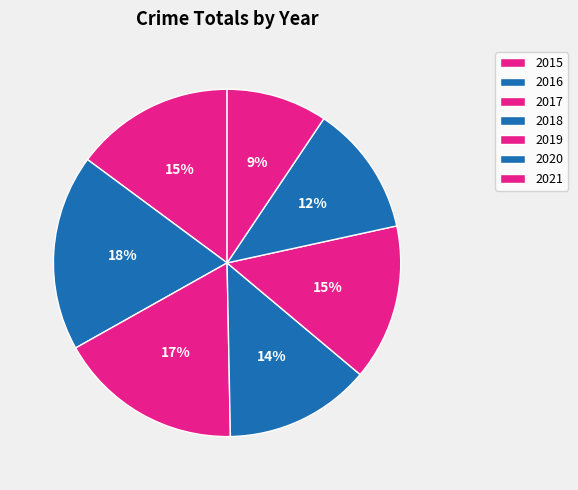

Is there a majority slice in this chart?

No